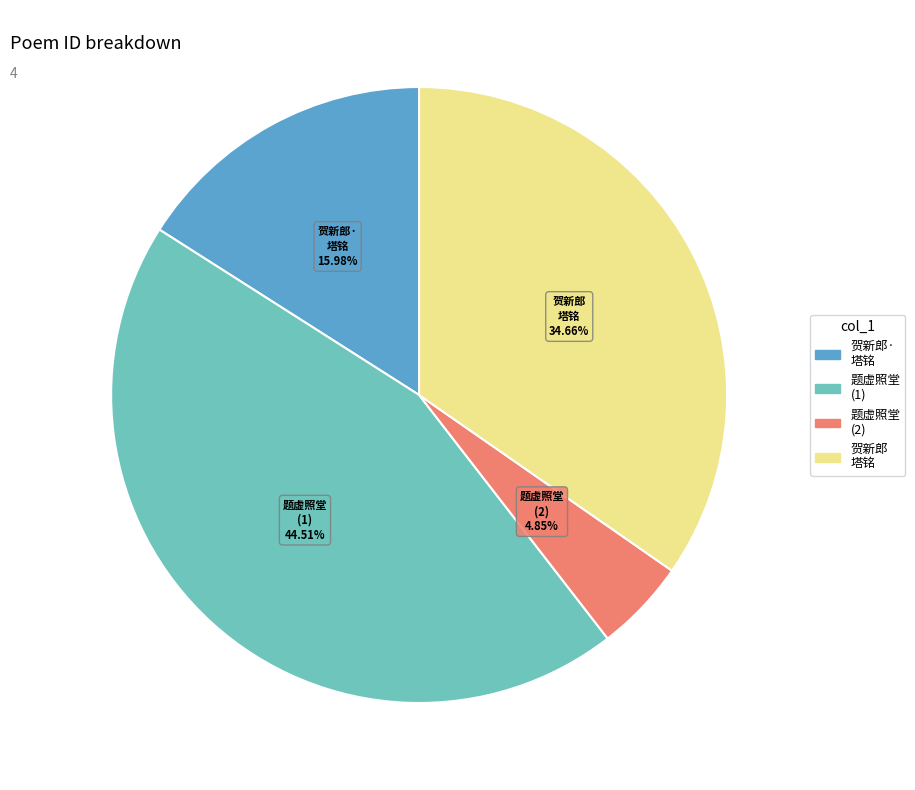

Is there any slice that represents more than half of the pie?

No